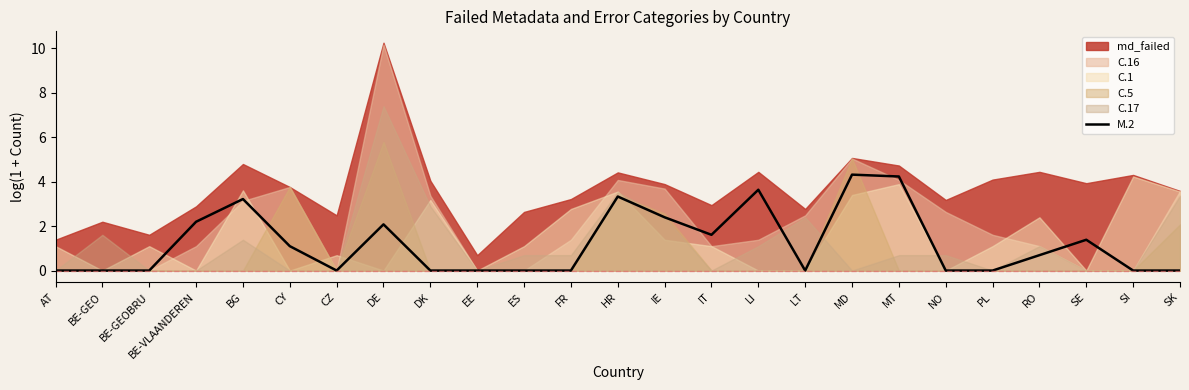

What is the highest value of the M.2 series?

4.3